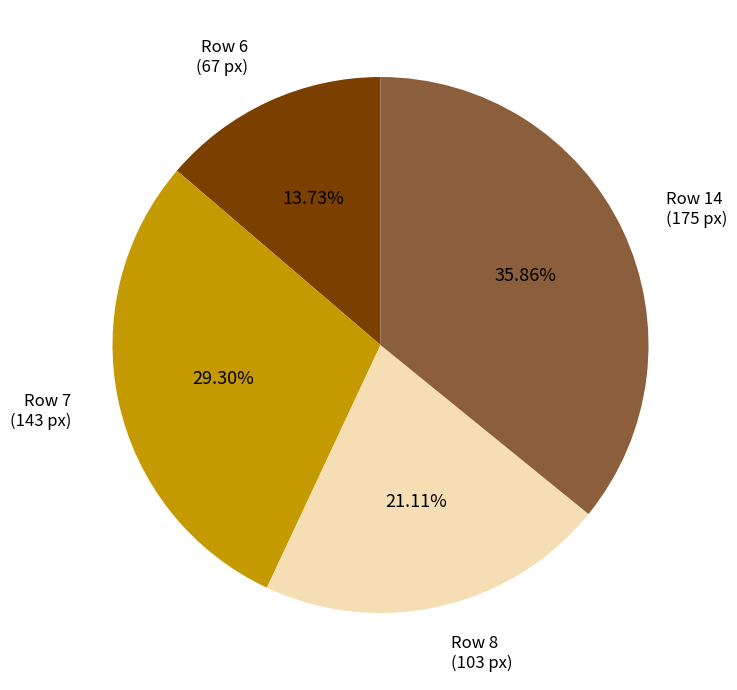

Which category has the biggest portion of the pie?

Row 14 (175 px)